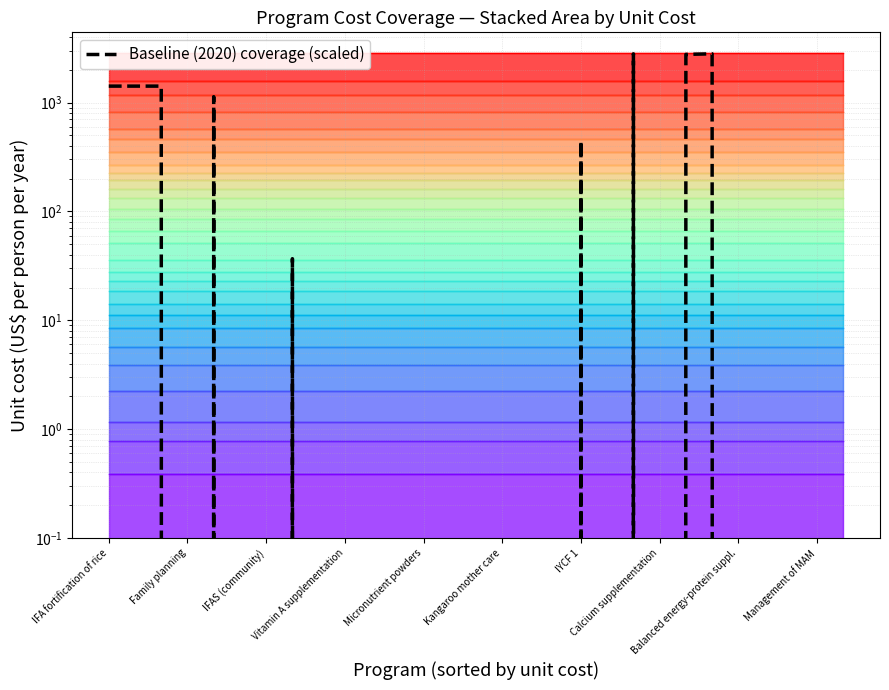

Reading left to right, list all the values displayed in this chart.

1415.3	1415.3	1415.3	0.0	1132.3	0.0	0.0	36.8	0.0	0.0	0.0	0.0	0.0	0.0	0.0	0.0	0.0	0.0	444.4	0.0	2802.3	0.0	2768.4	2802.3	0.0	0.0	0.0	0.0	0.0